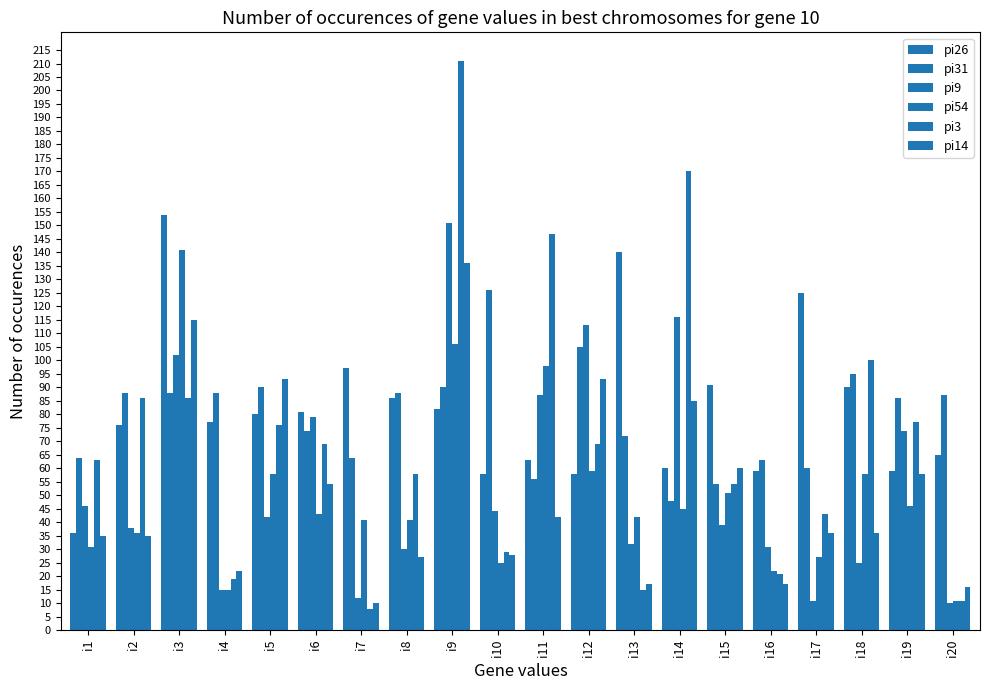

How many distinct data groups are displayed?

6